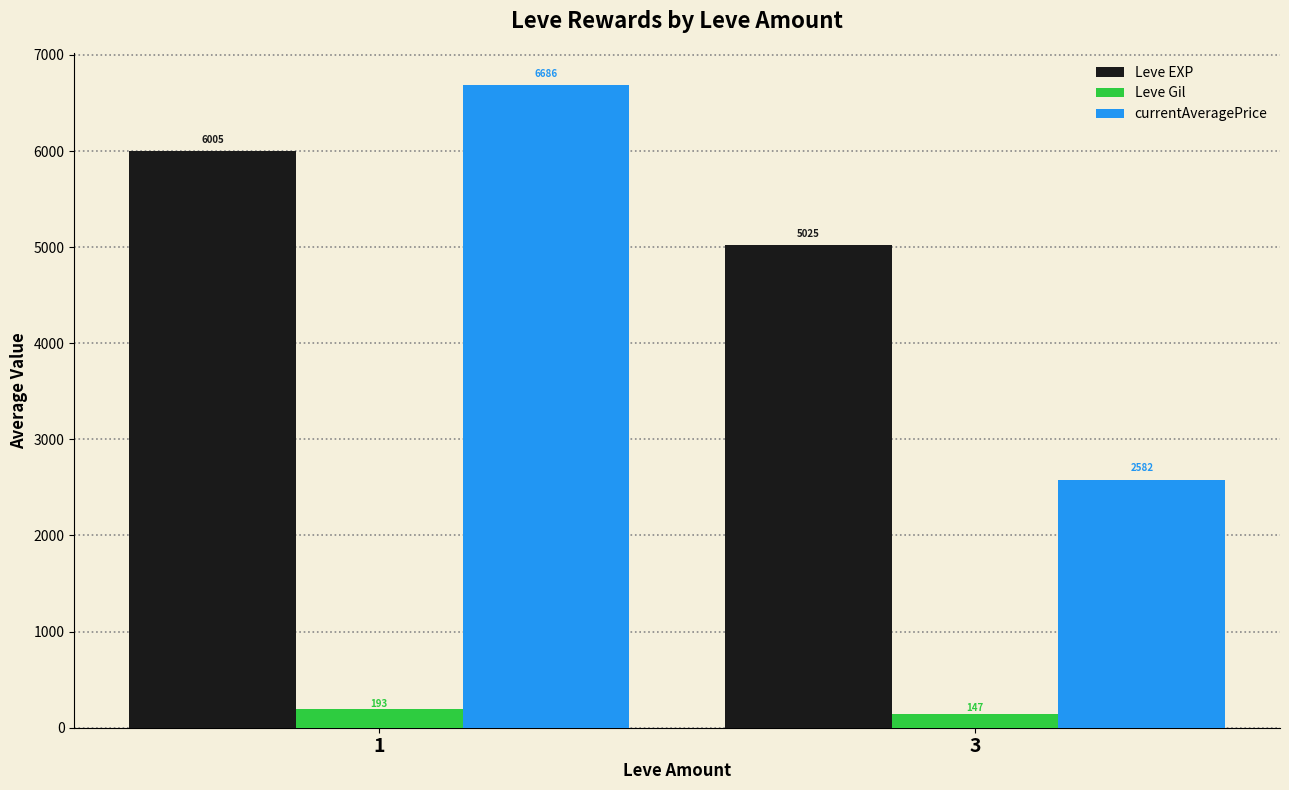

What is the value of the Leve EXP bar at the 2nd from the left?

5025.0